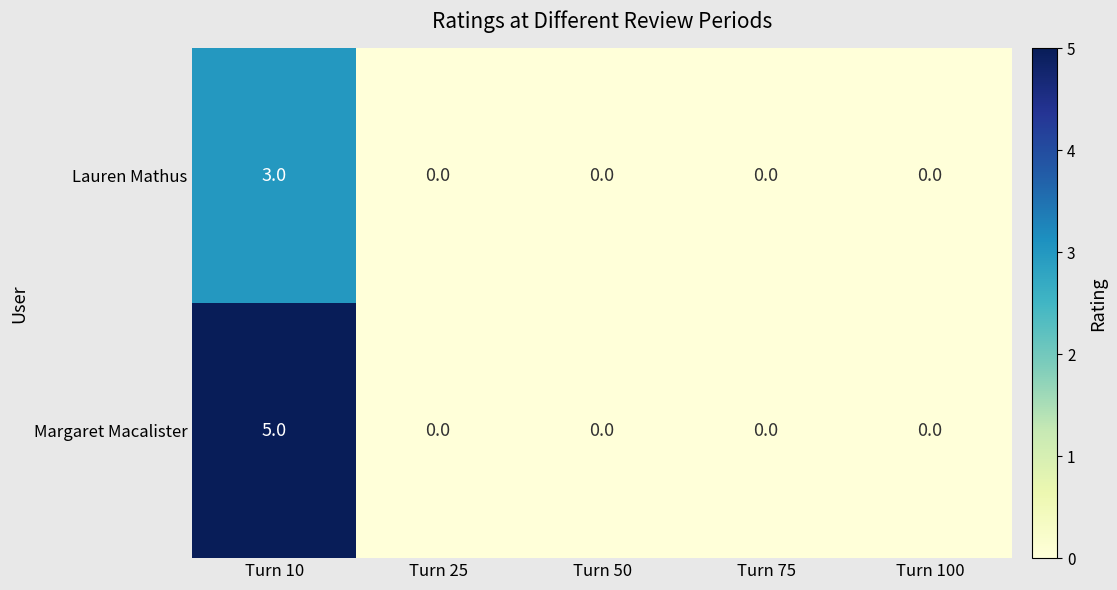

Rank the series by their maximum value, from highest to lowest.

Margaret Macalister, Lauren Mathus